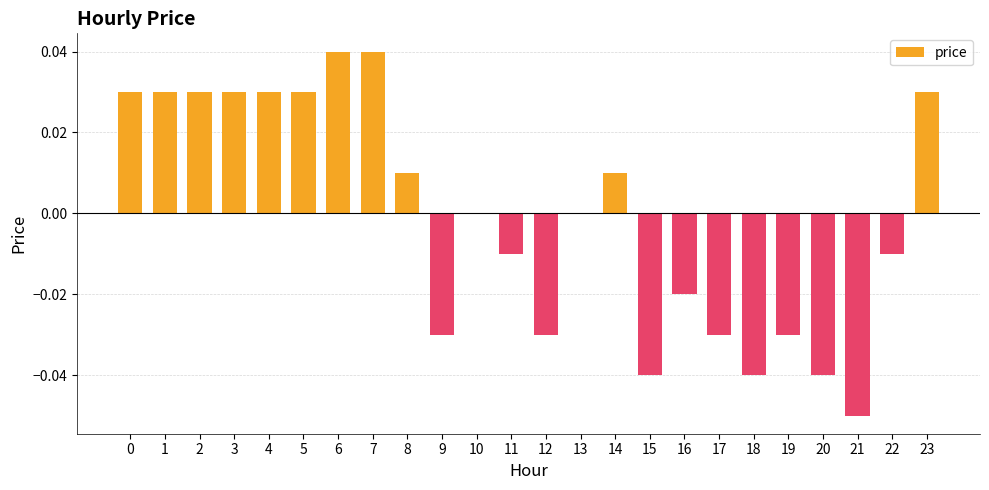

The chart shows a value of 0.0 at 13. True or false?

True